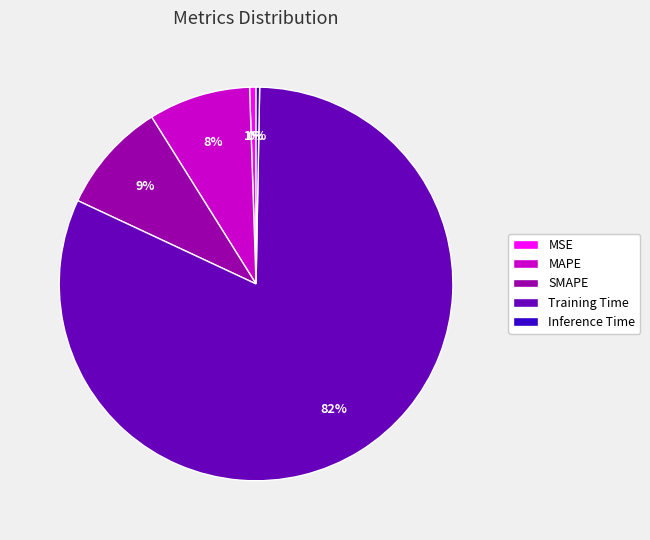

Count the number of slices in the pie.

5